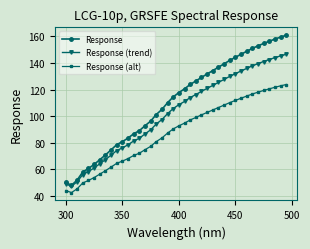

What is the value of the Response (trend) point at the 24th from the left?

116.2